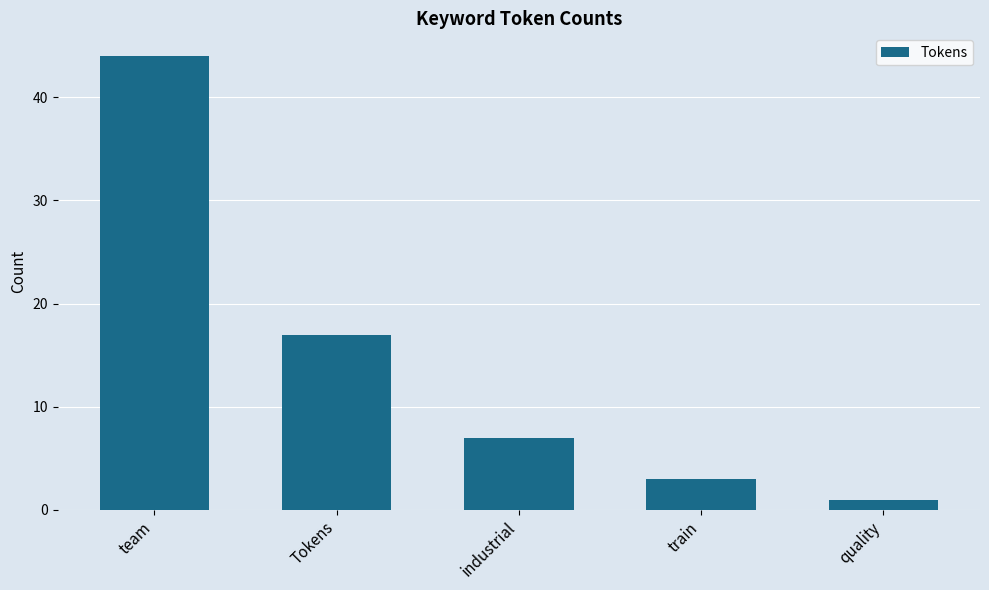

Rank the categories by value from highest to lowest.

team, Tokens, industrial, train, quality